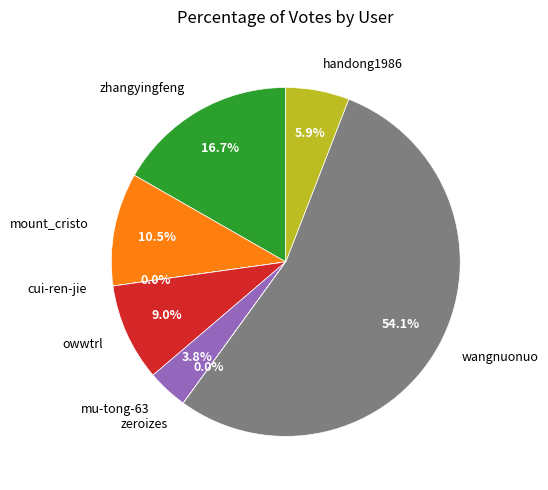

To the nearest percent, what portion does wangnuonuo represent?

54%